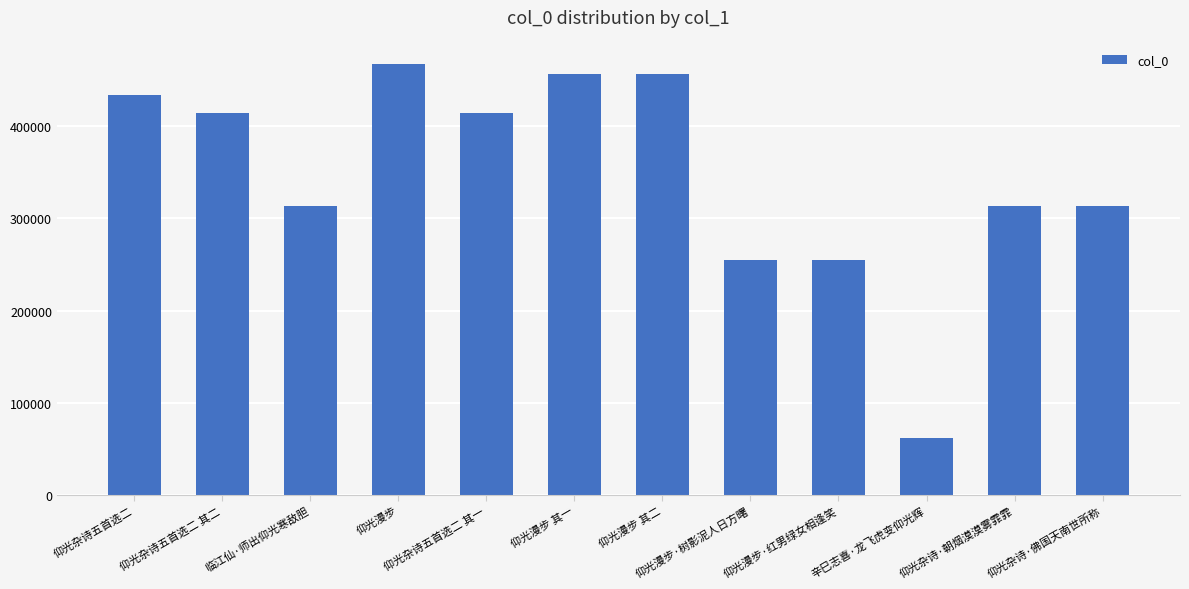

What is the value of the 12th bar from the left?

313506